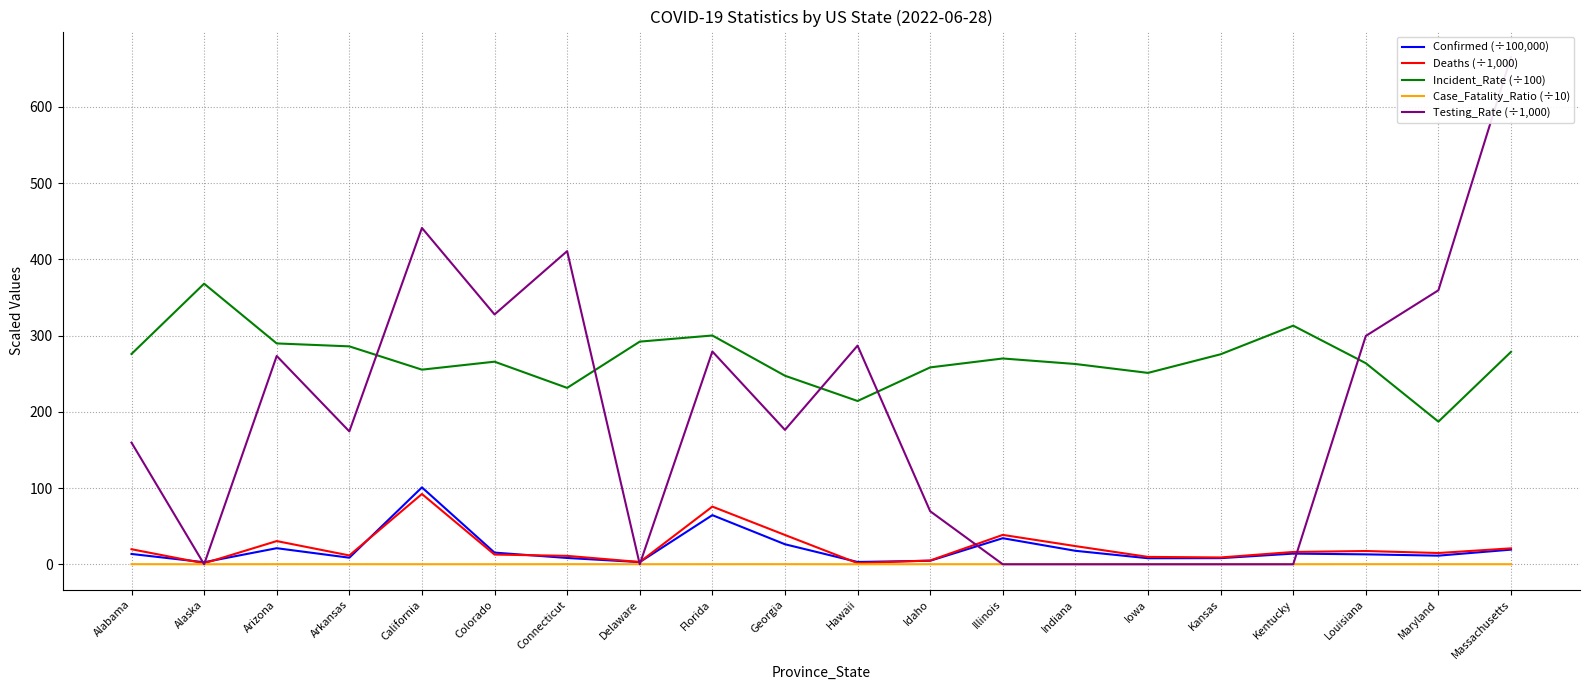

What is the difference between the maximum and second lowest values in the Deaths (÷1,000) series?

90.7